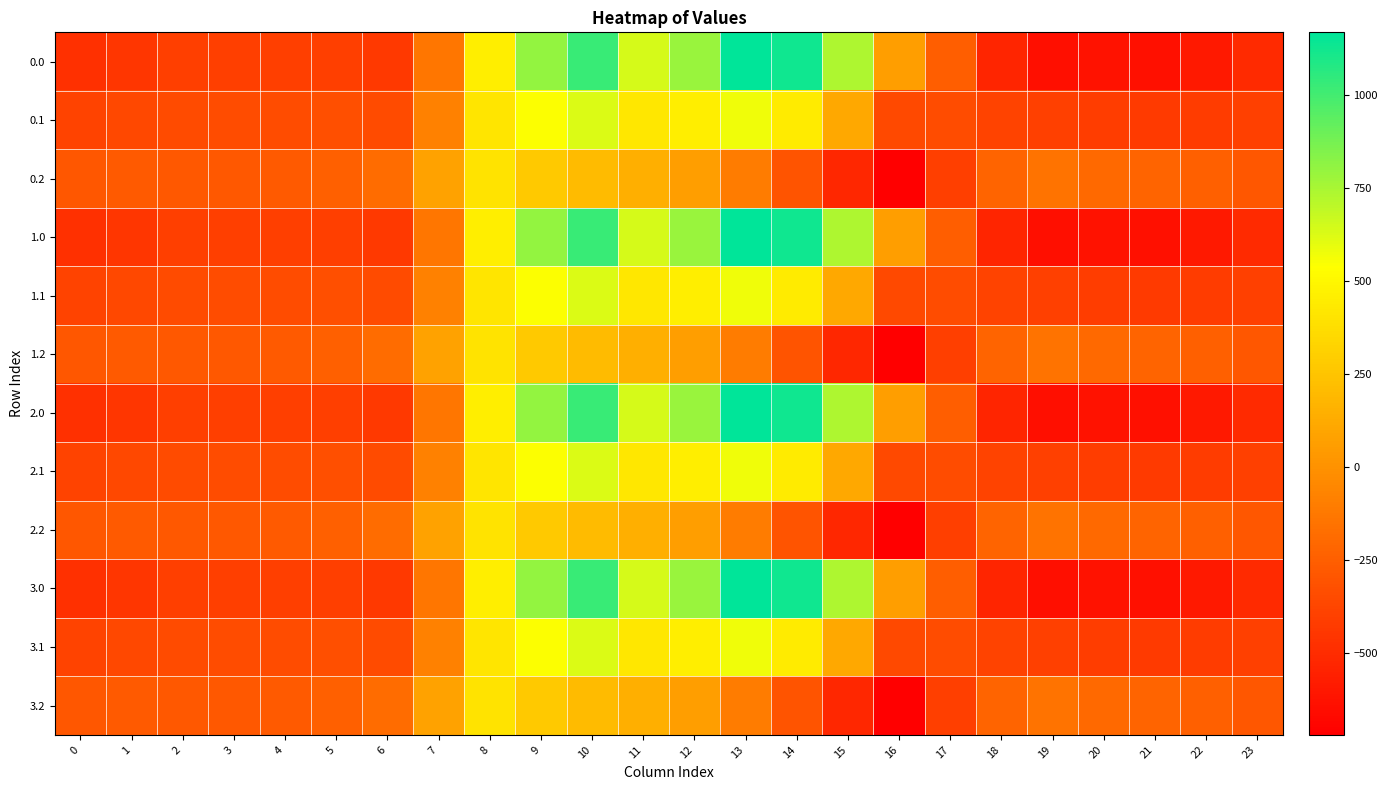

Which has a higher value, 9 or 1?

9